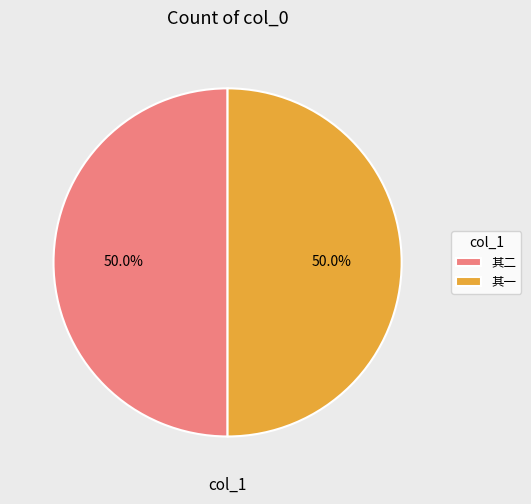

What is the total percentage of 其二 and 其一?

100.0%